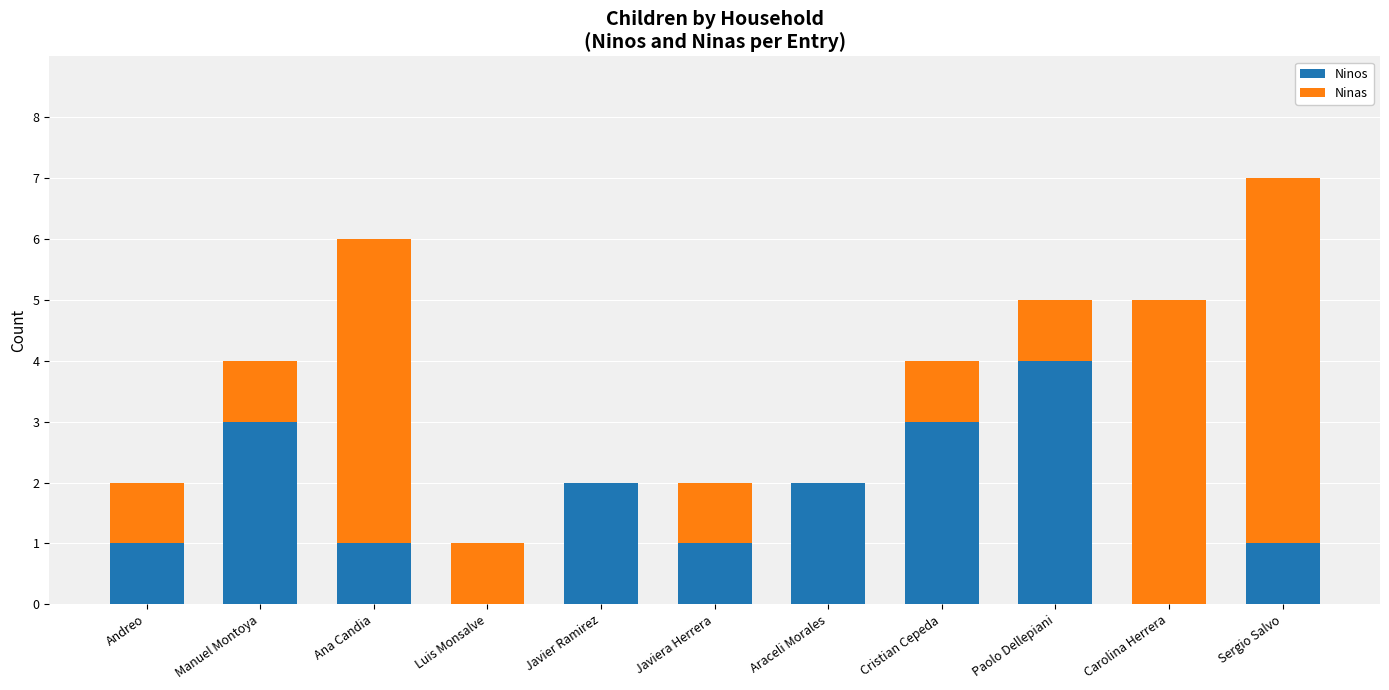

At which category is the sum across all series the highest?

Sergio Salvo